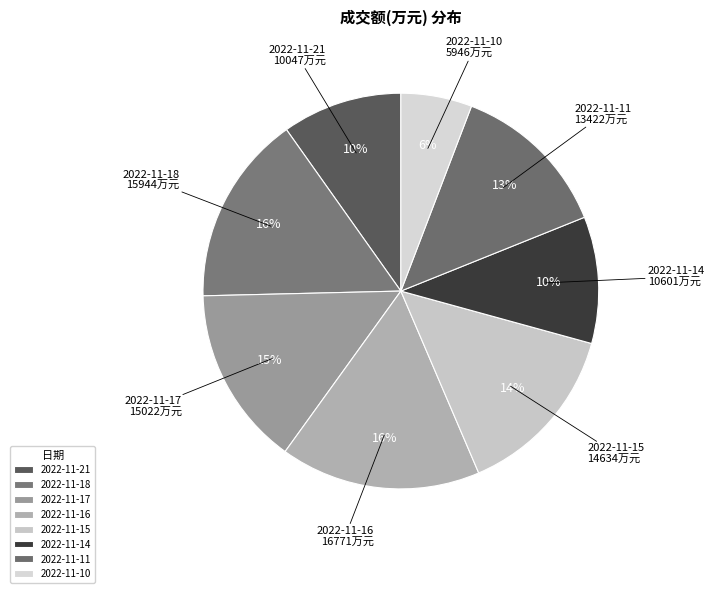

What is the total percentage of 2022-11-11 and 2022-11-14?

23.5%